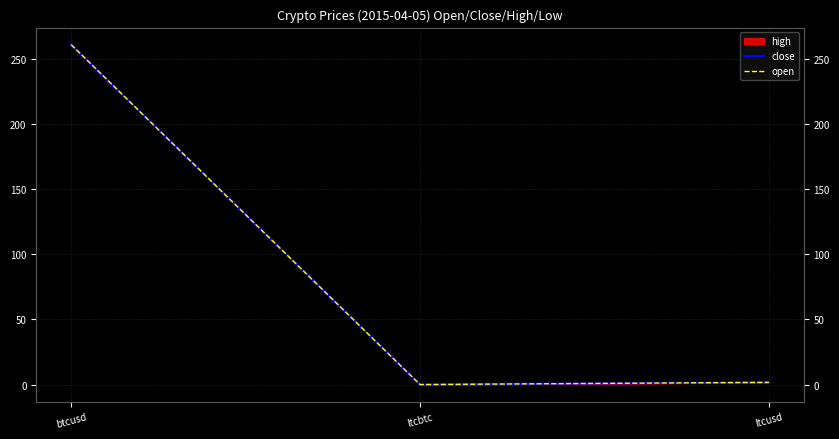

What is the label of the 3rd point from the right?

btcusd